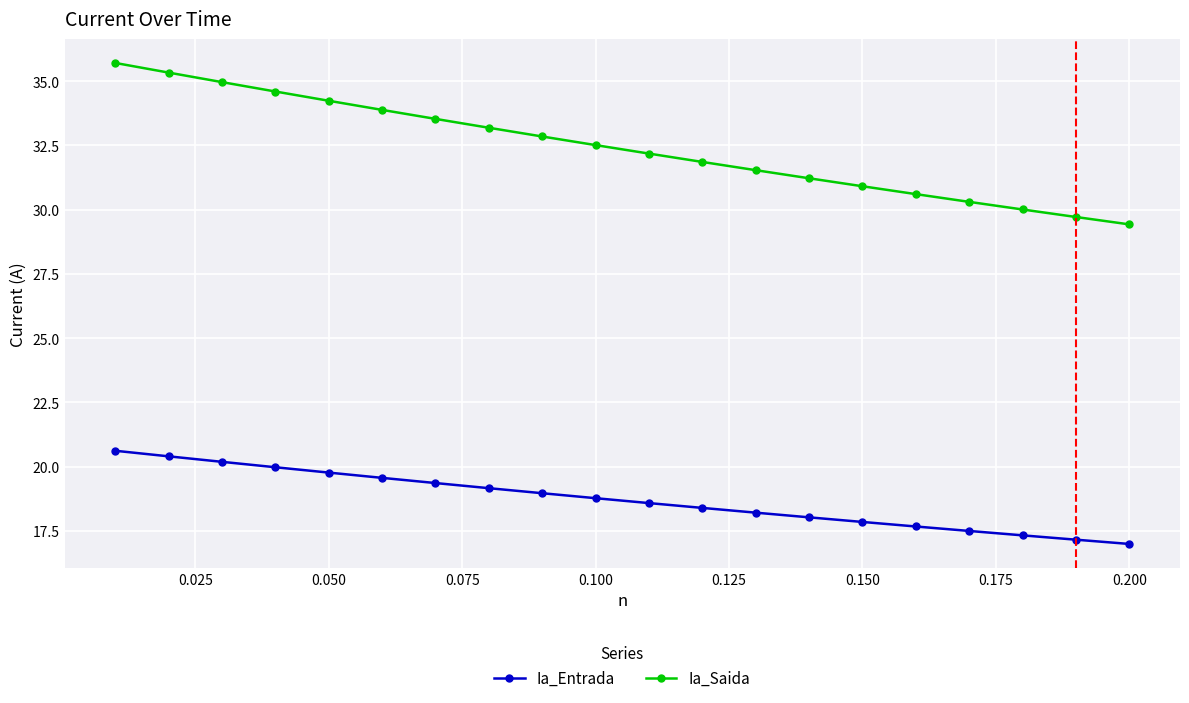

Which series has the largest total across all categories?

Ia_Saida